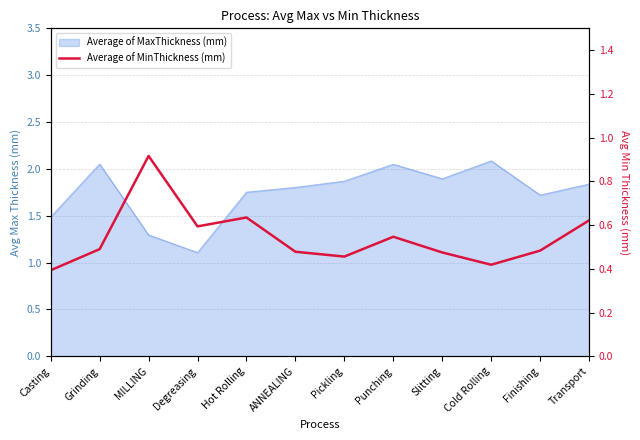

Which category has the highest value across all series?

MILLING